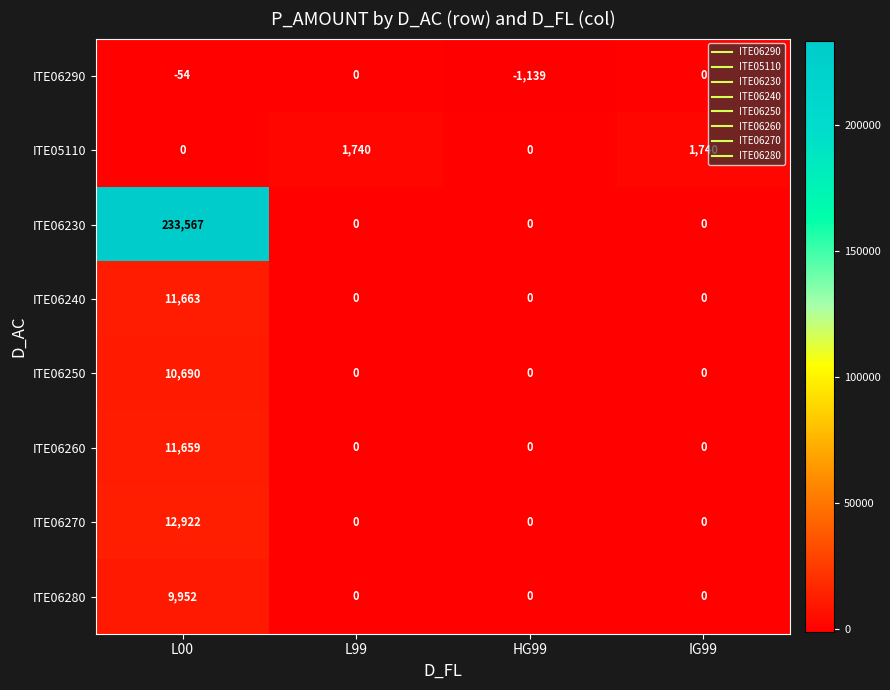

Is it true that ITE06230 equals 137077 at IG99?

False